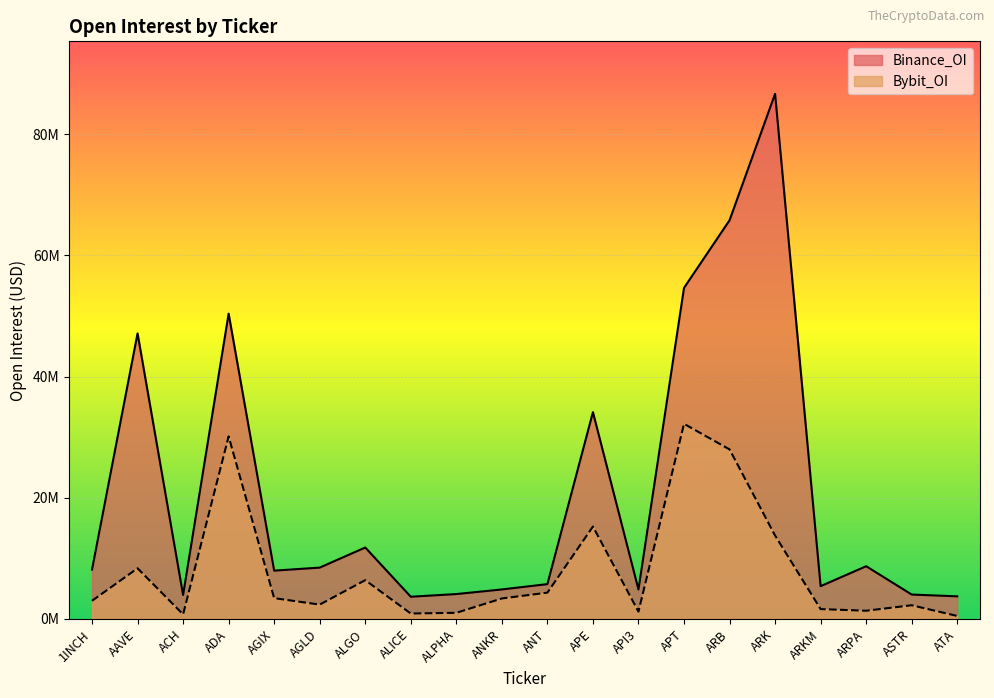

List the labels in order of Binance_OI value, smallest first.

ALICE, ATA, ACH, ASTR, ALPHA, API3, ANKR, ARKM, ANT, AGIX, 1INCH, AGLD, ARPA, ALGO, APE, AAVE, ADA, APT, ARB, ARK